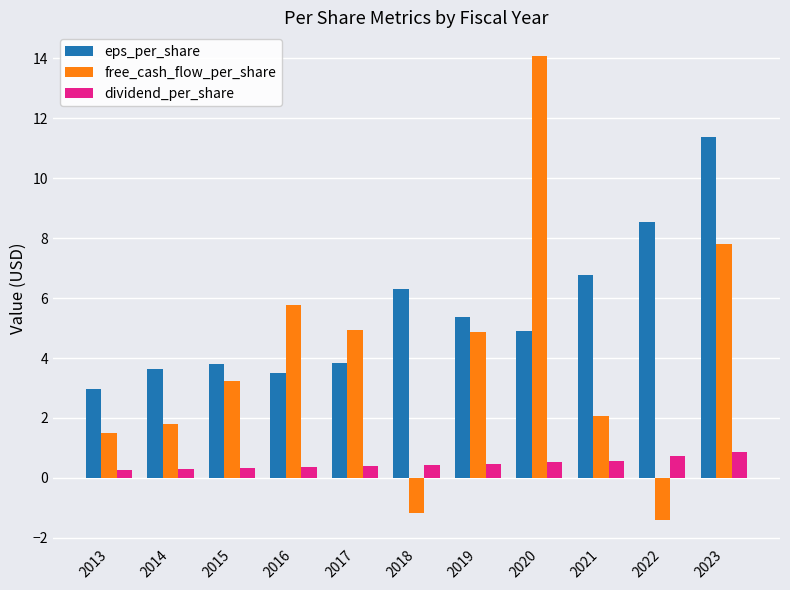

What is the total value across all series at 2019?

10.7